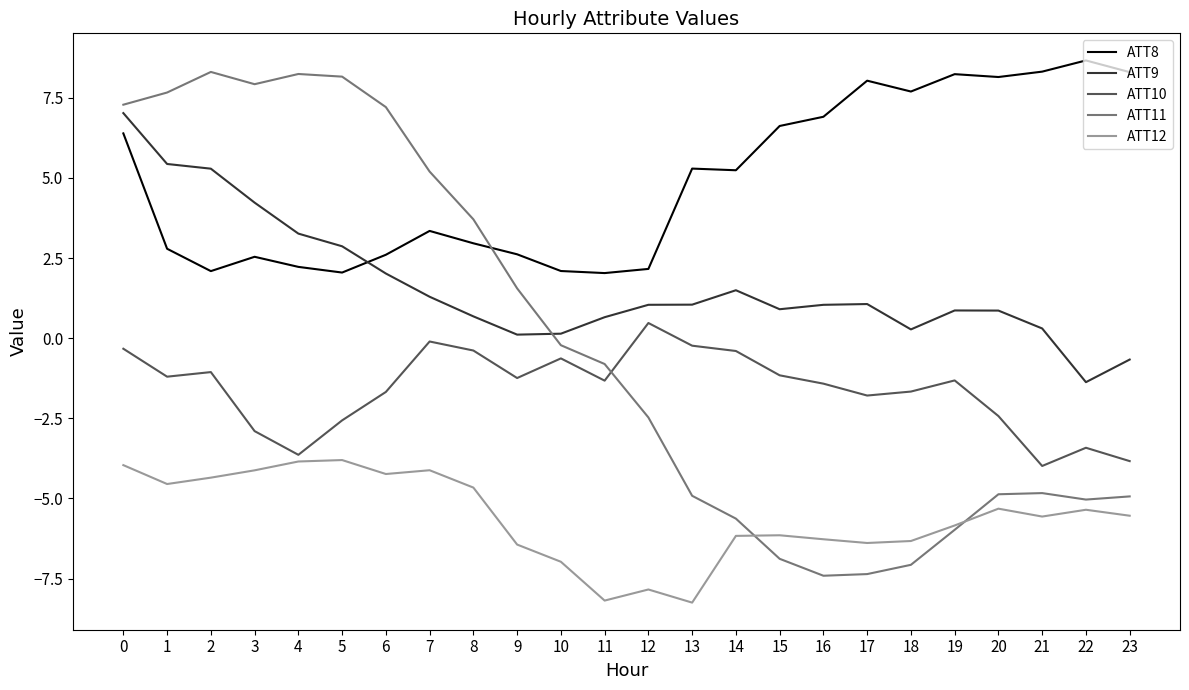

How many lines are shown in the chart?

5